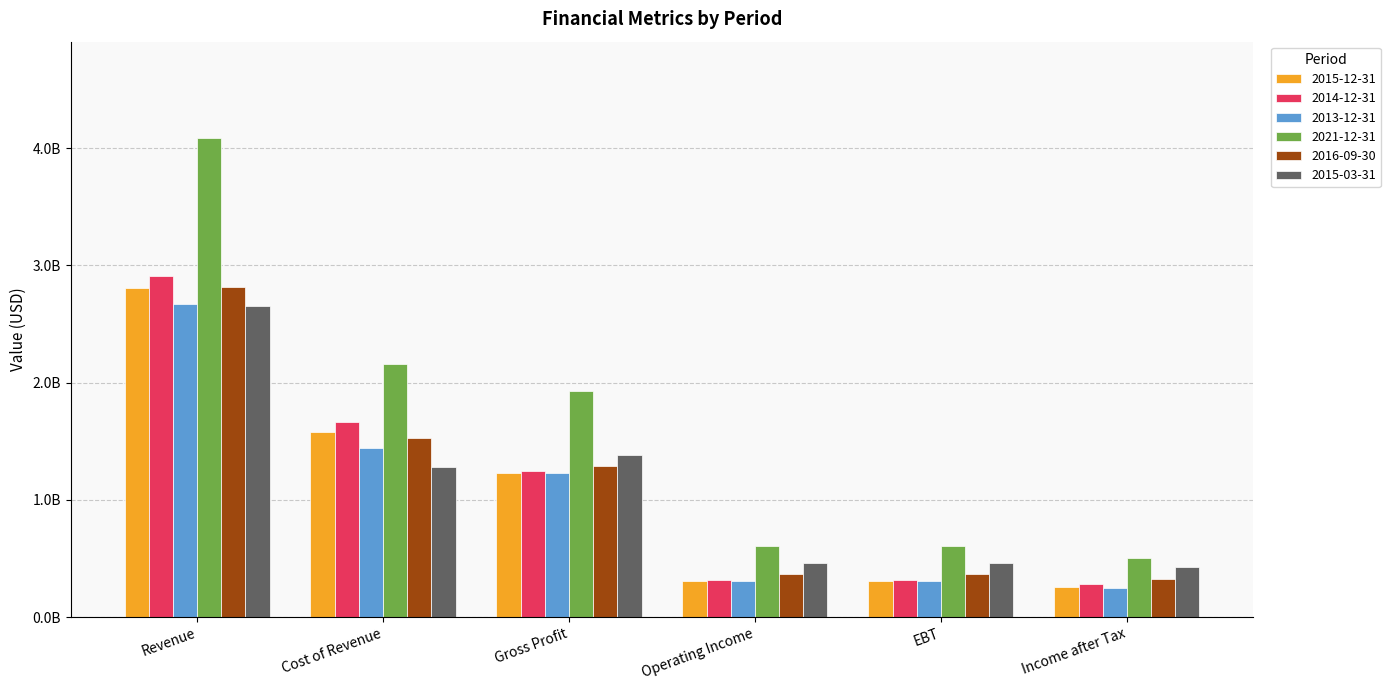

At which label is 2016-09-30 closest to 1572700000?

Cost of Revenue